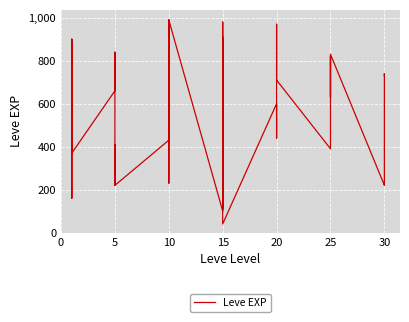

The chart shows a value of 1410 at 5. True or false?

False